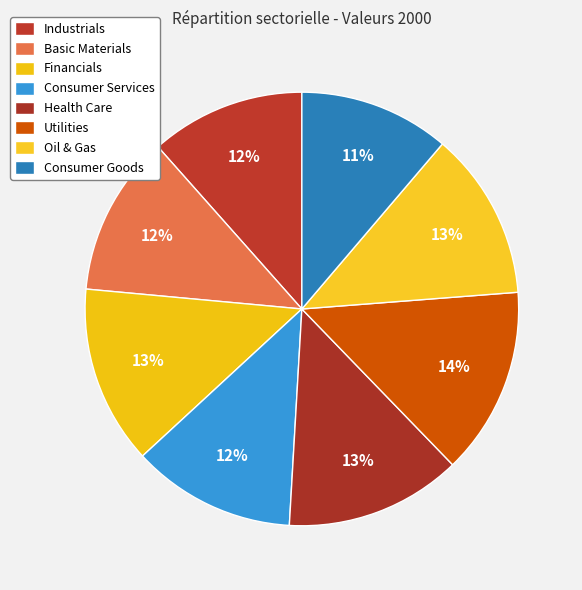

Is there any slice that represents more than half of the pie?

No